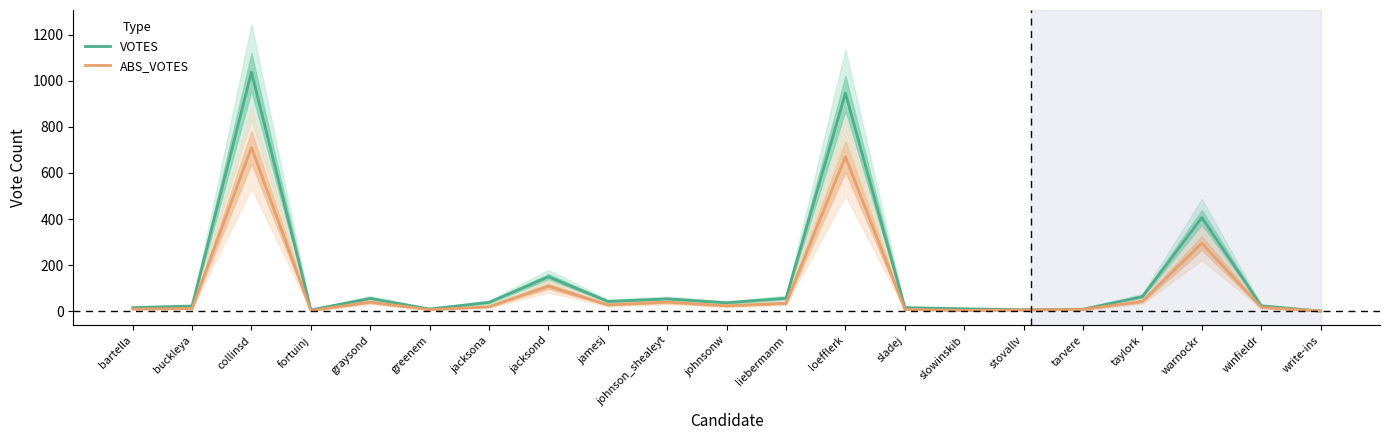

What is the label of the 21st point from the left?

write-ins